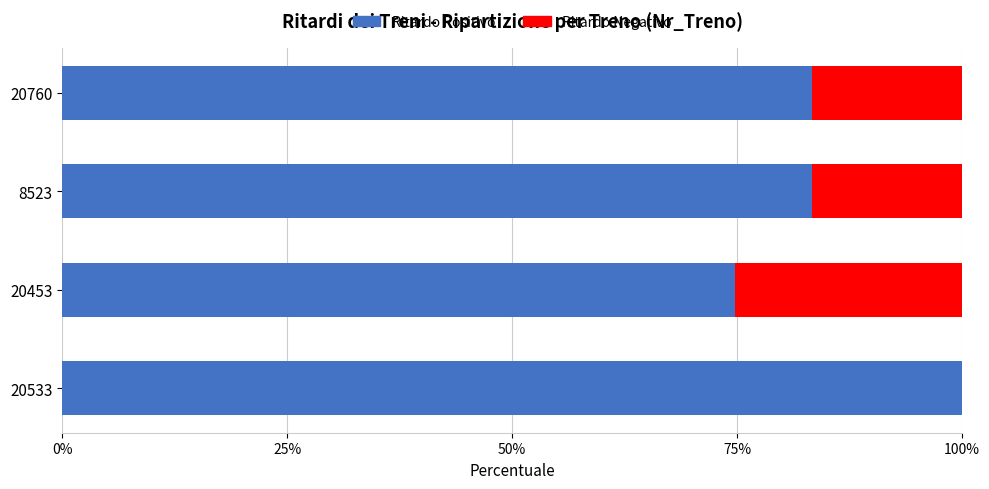

Which category has the highest value in the Ritardo Positivo series?

20533